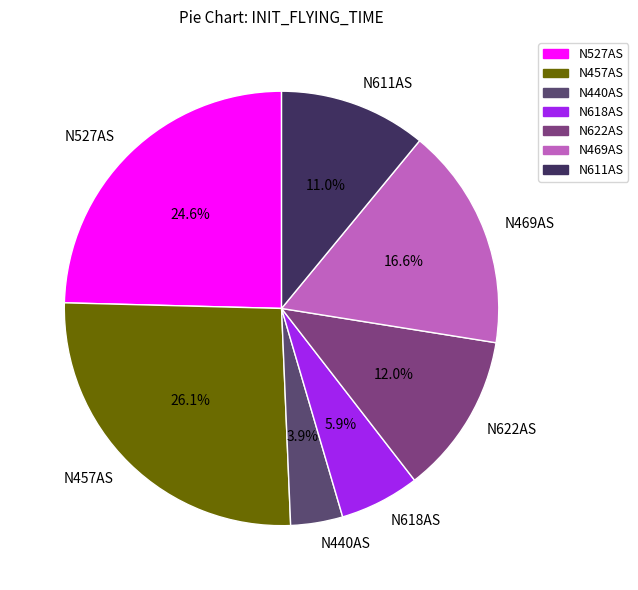

Do N440AS and N457AS together represent more than half of the pie?

No